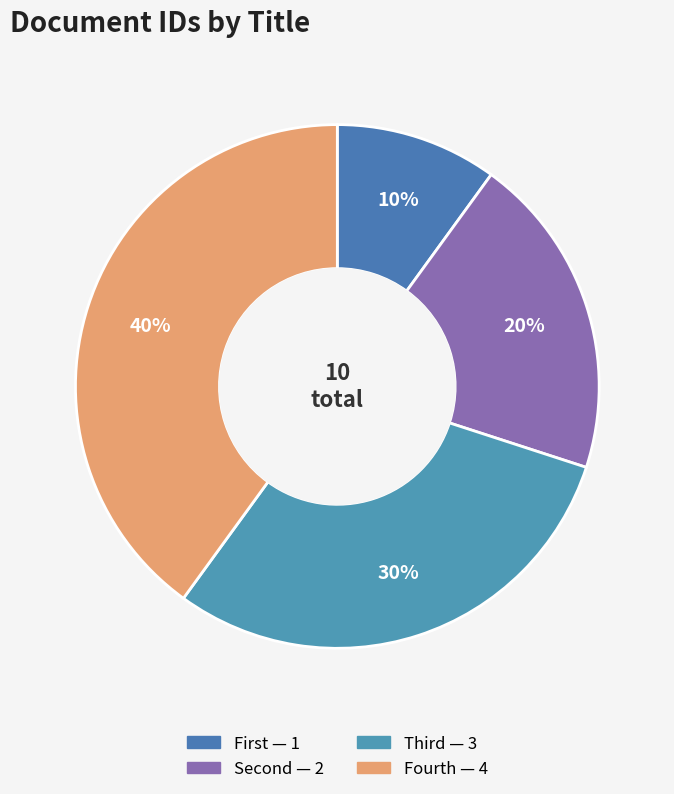

Which slice is the largest?

Fourth